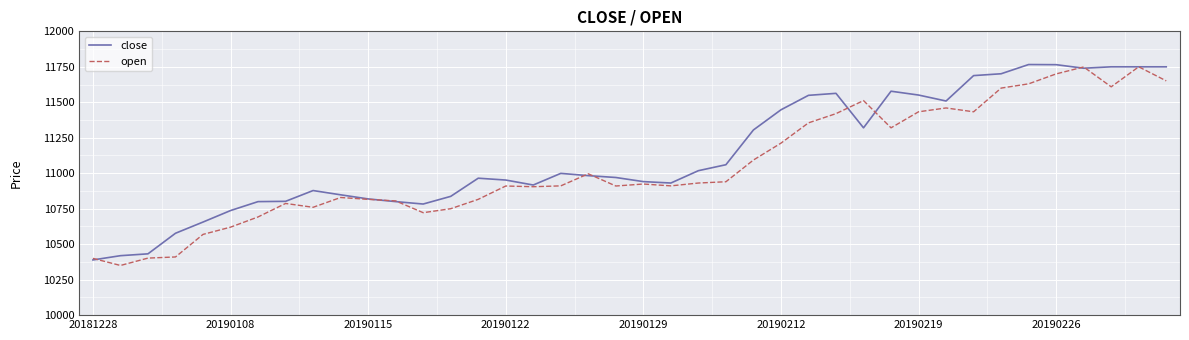

Rank the series by their average value, from lowest to highest.

open, close